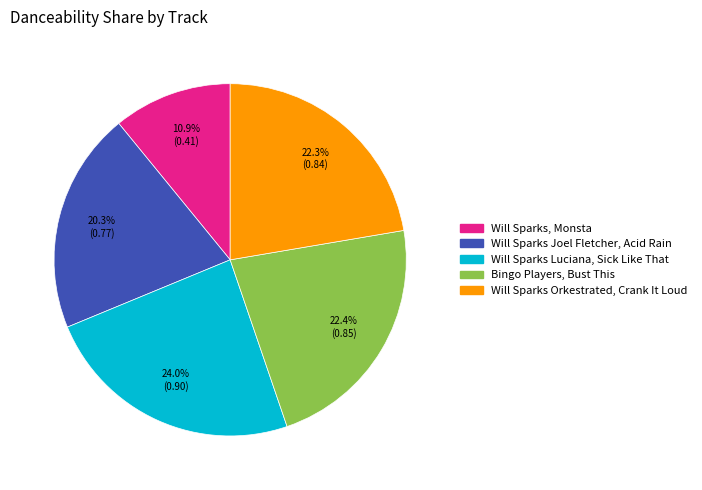

What percentage is the Bingo Players, Bust This slice, to the nearest percent?

22%